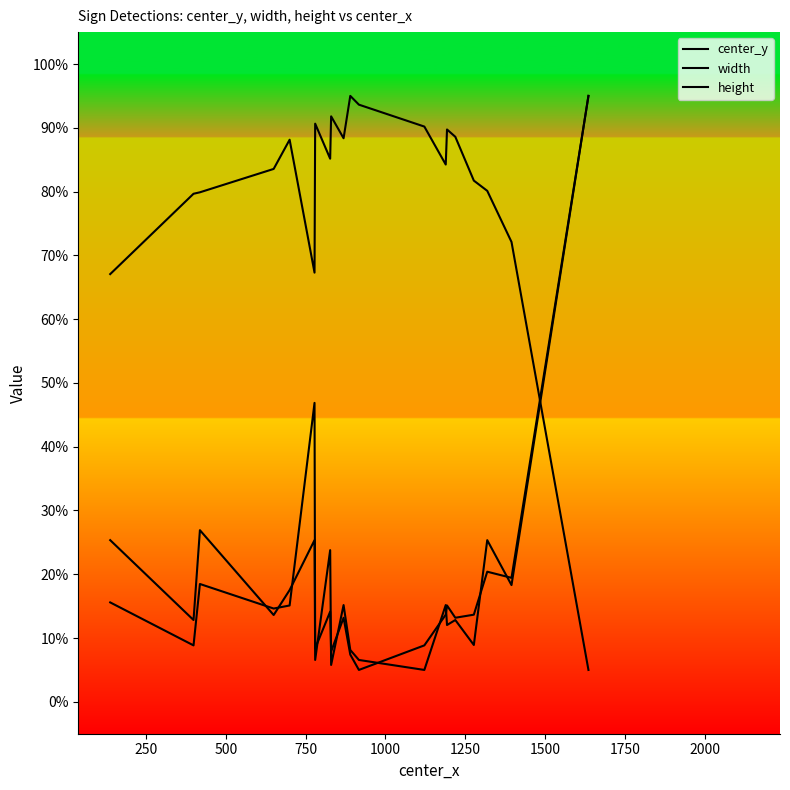

What is the lowest value of the center_y series?

5.0